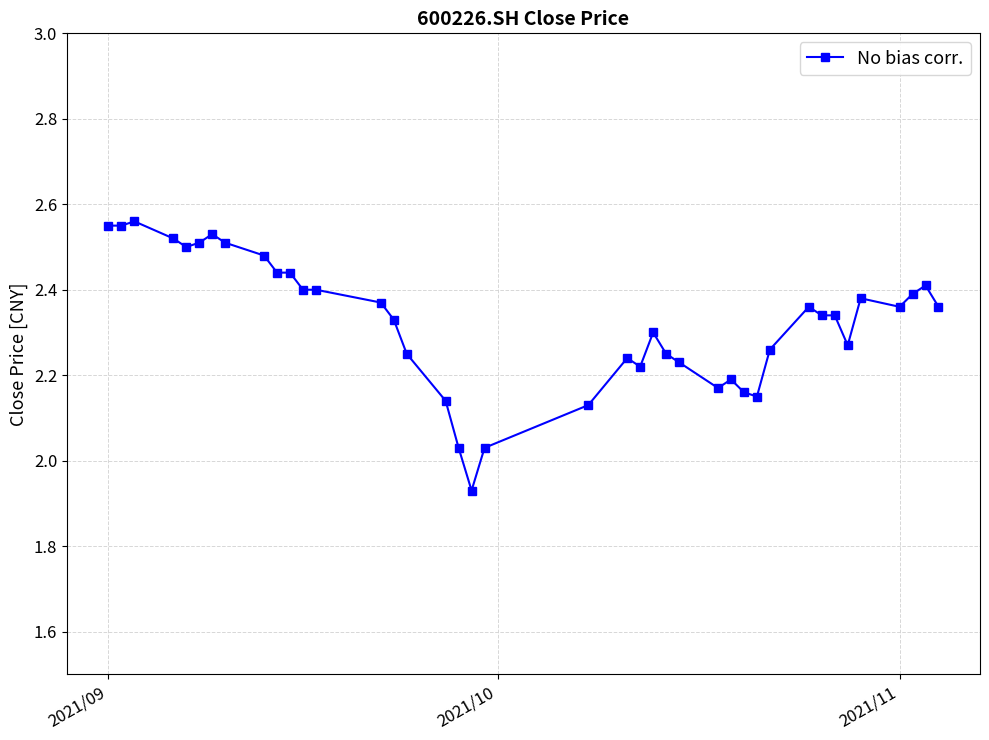

What is the sum of all values?

93.0